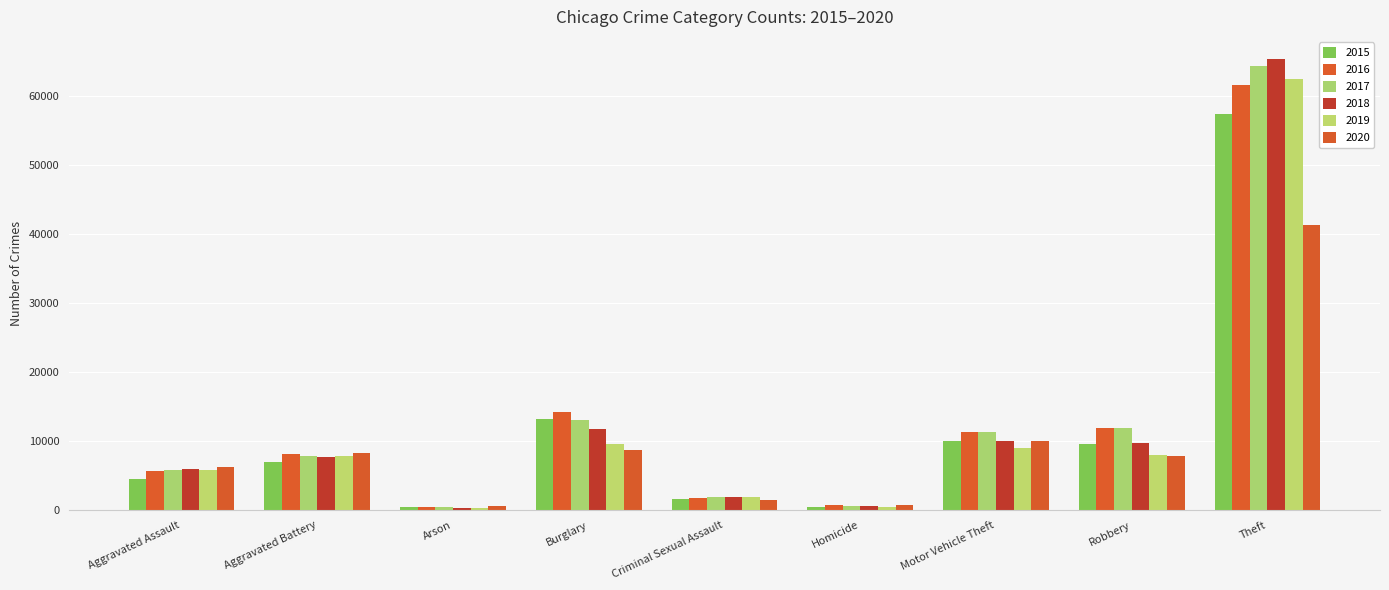

The value of 2019 at Burglary is 9639. True or false?

True